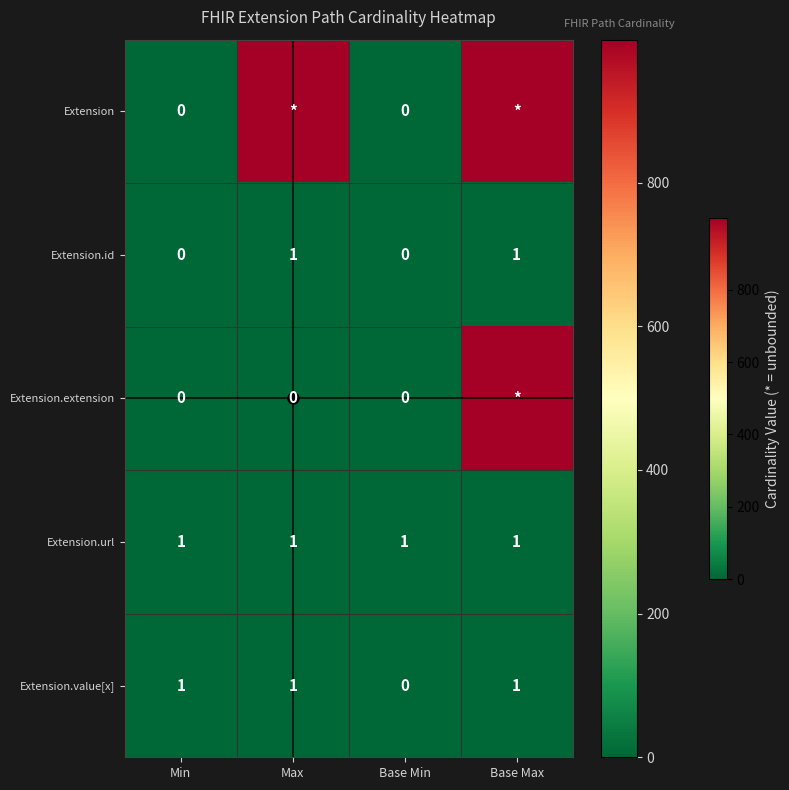

How many Extension.id values are between 0 and 1?

4